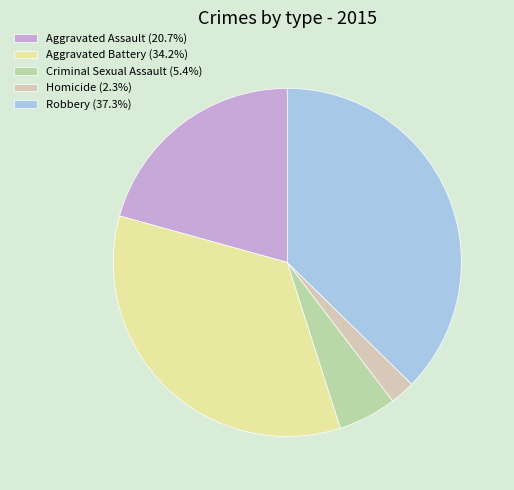

To the nearest percent, what is the average slice percentage?

20%